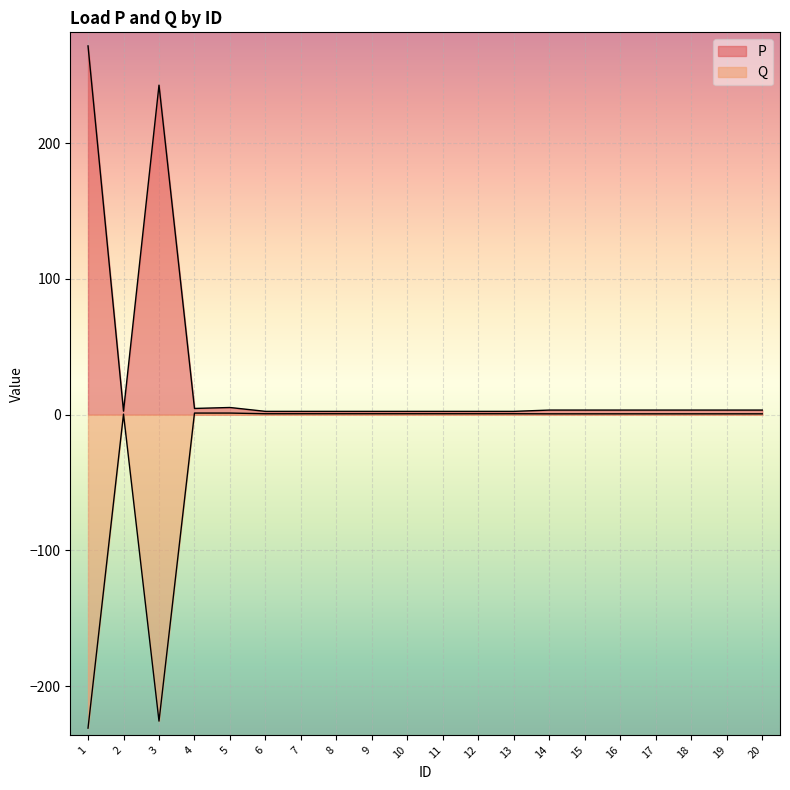

What is the sum of all P values?

570.4